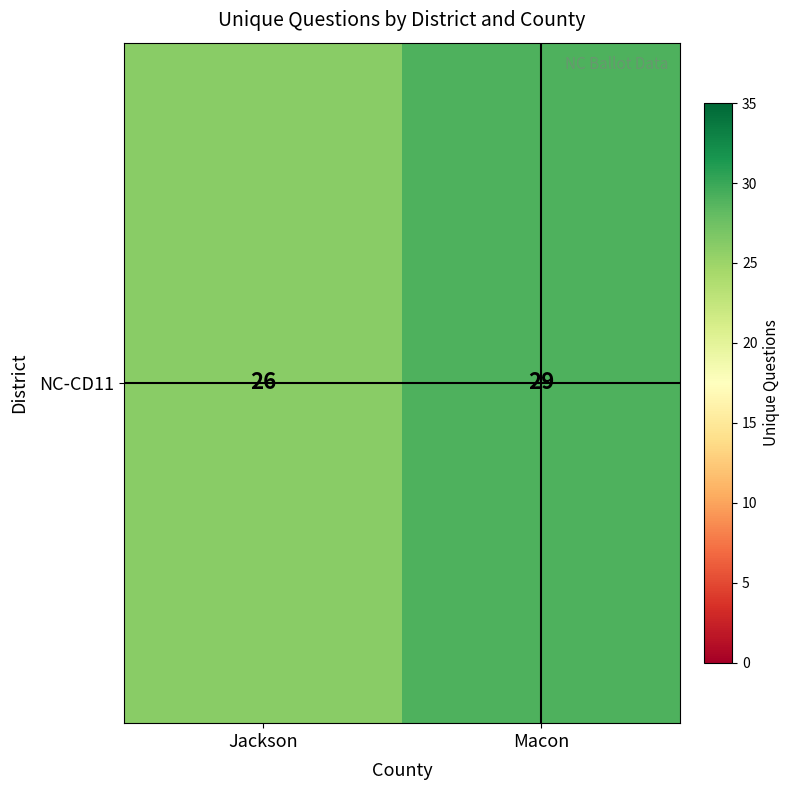

Rank the categories by value from lowest to highest.

Jackson, Macon